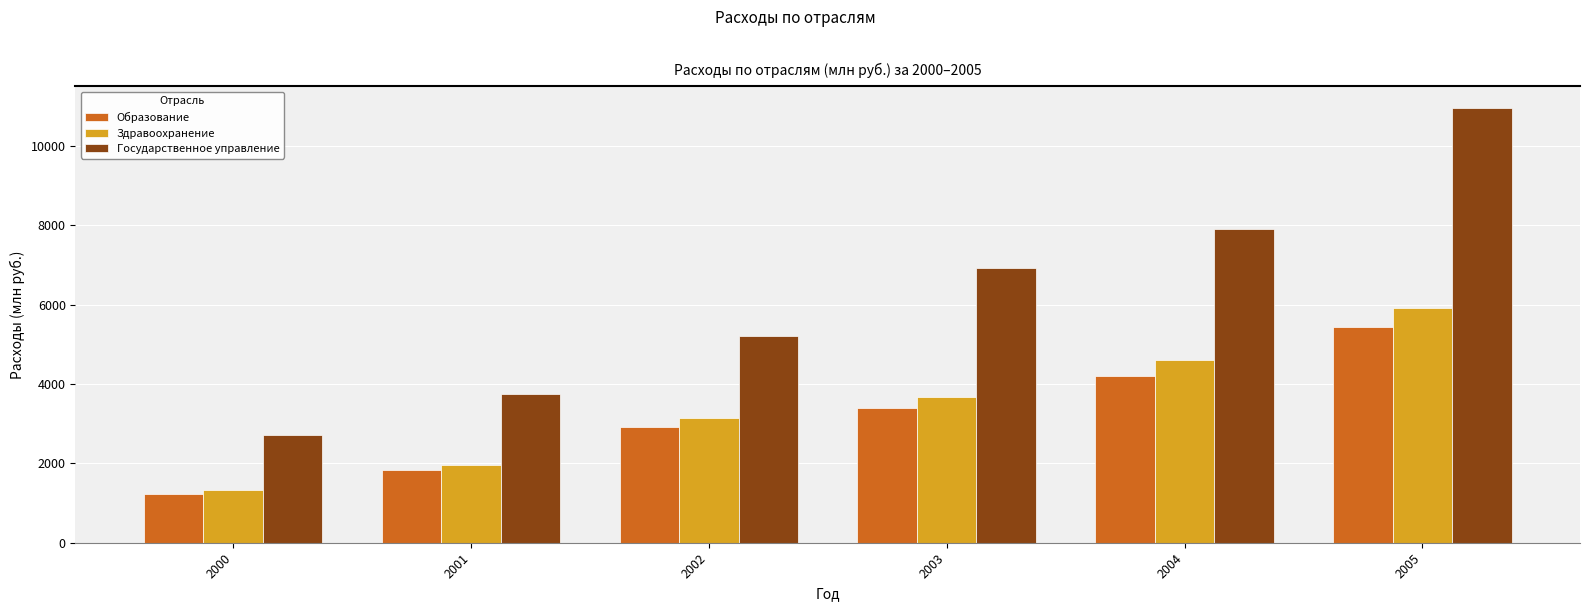

Which category has the lowest value in the Образование series?

2000